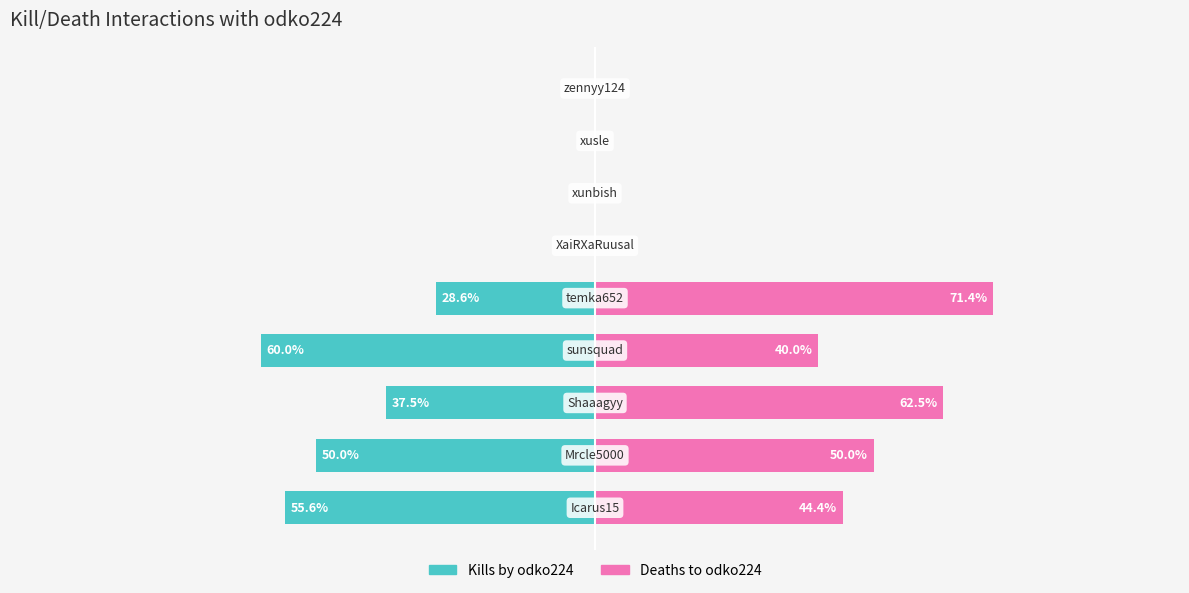

Which series has the widest spread of values?

Deaths to odko224